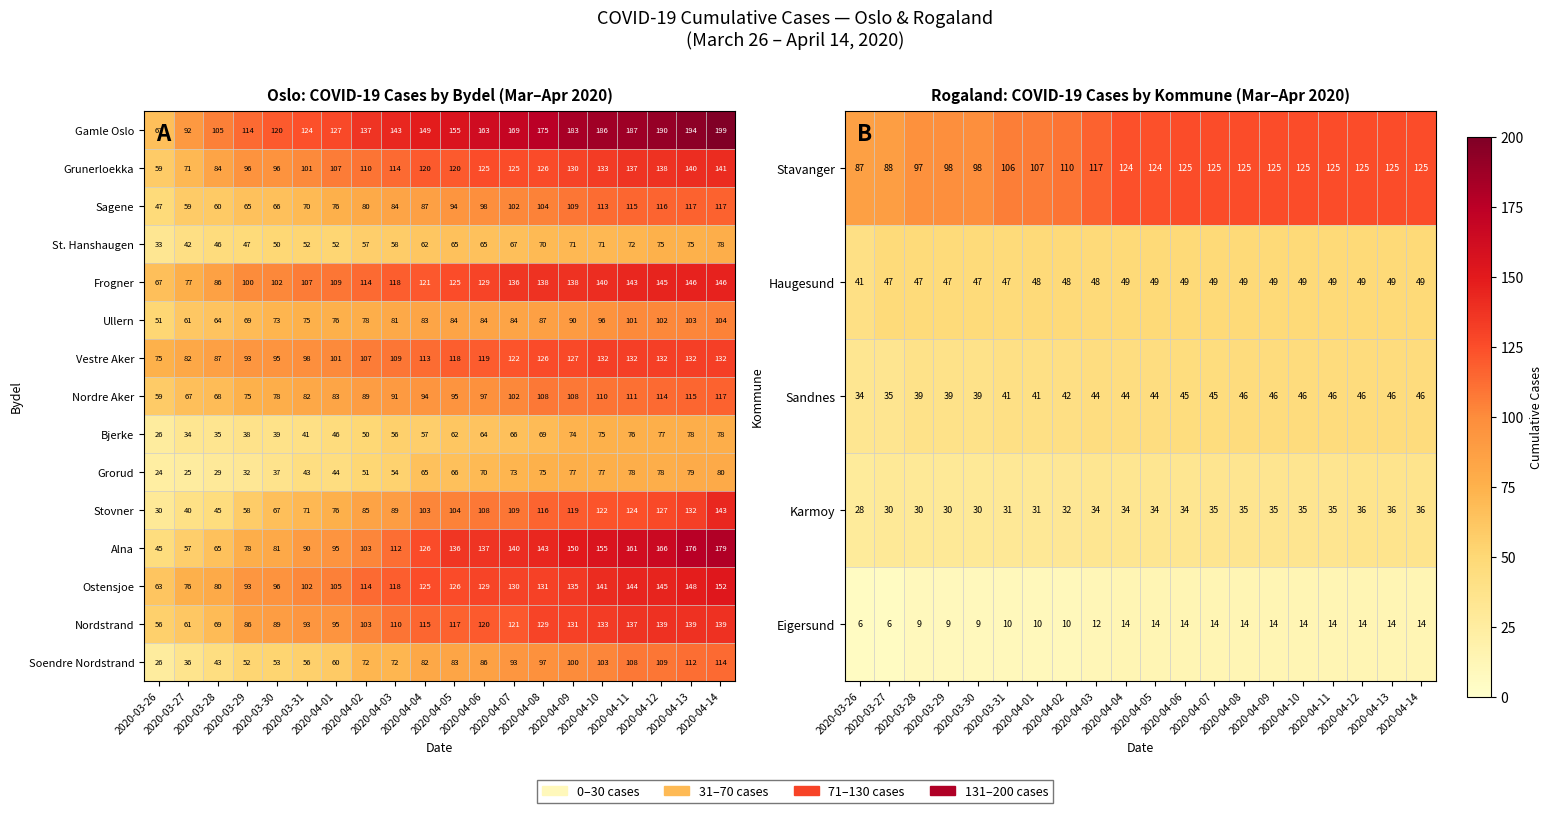

What is the maximum value for Alna?

179